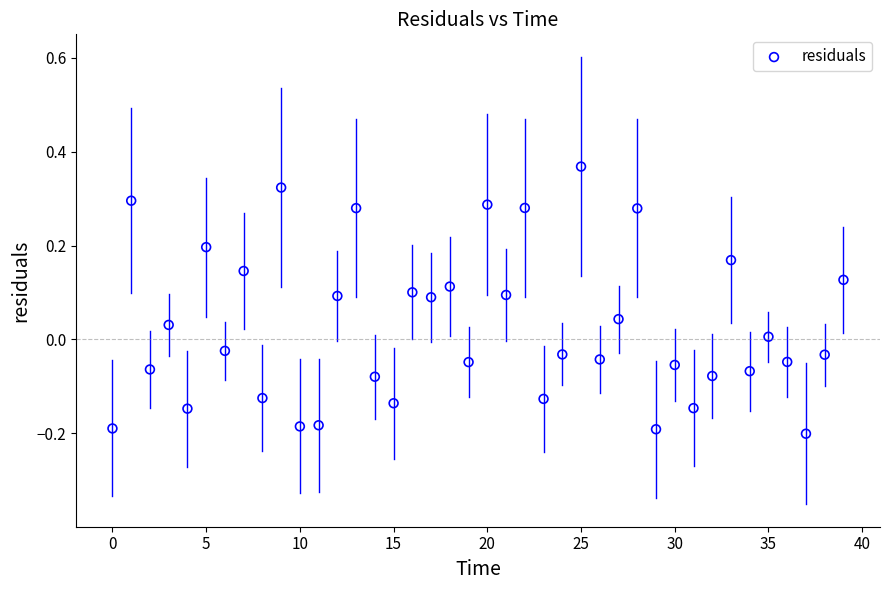

What is the range of Y values (max minus min)?

0.6